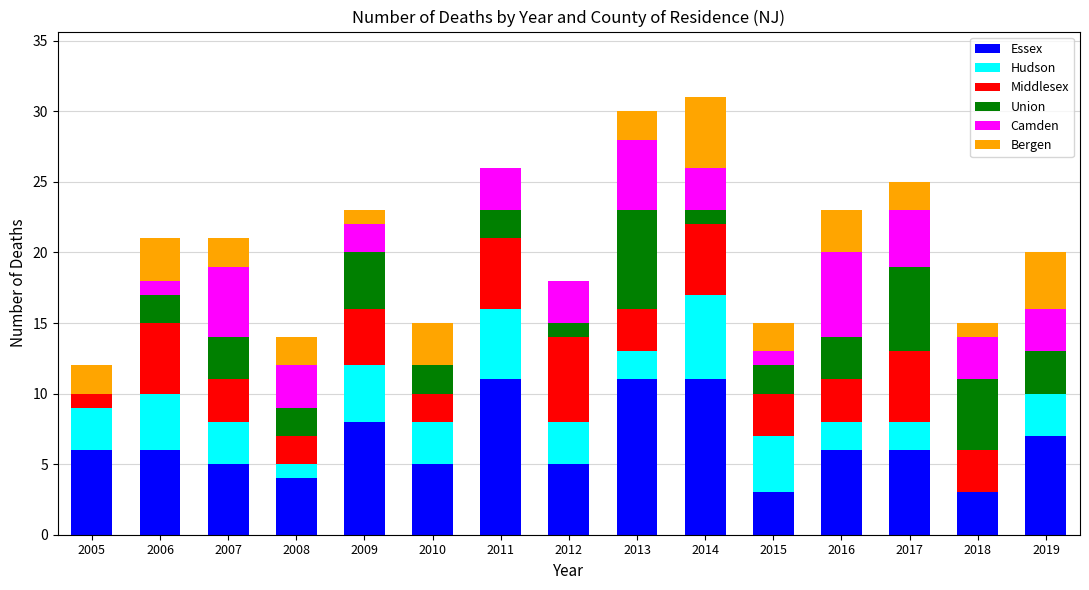

What is the sum of all Essex values?

97